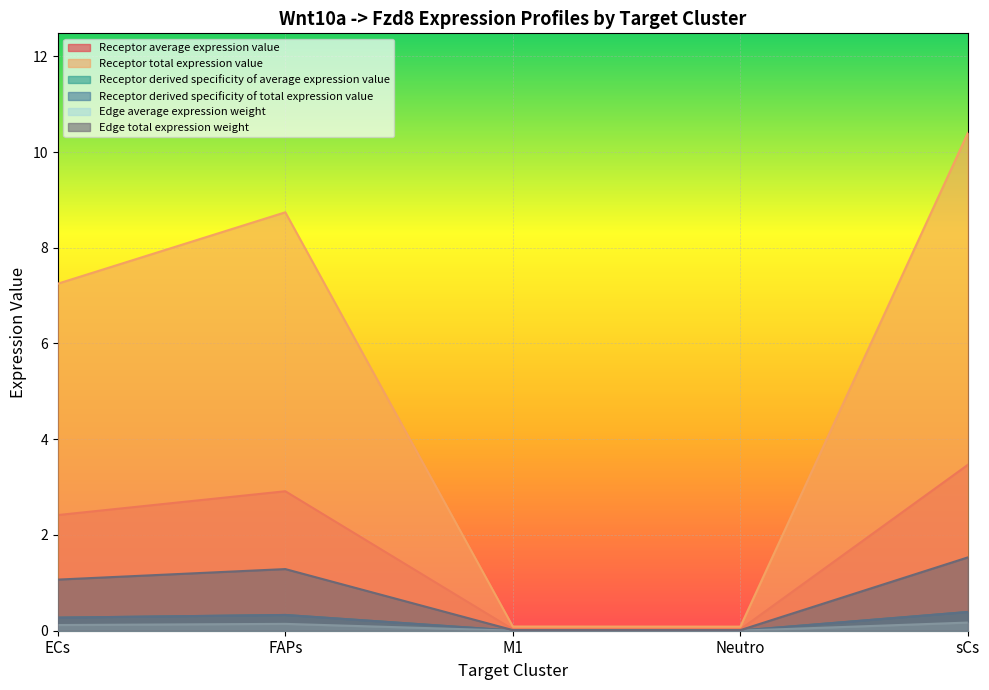

How many lines are shown in the chart?

6